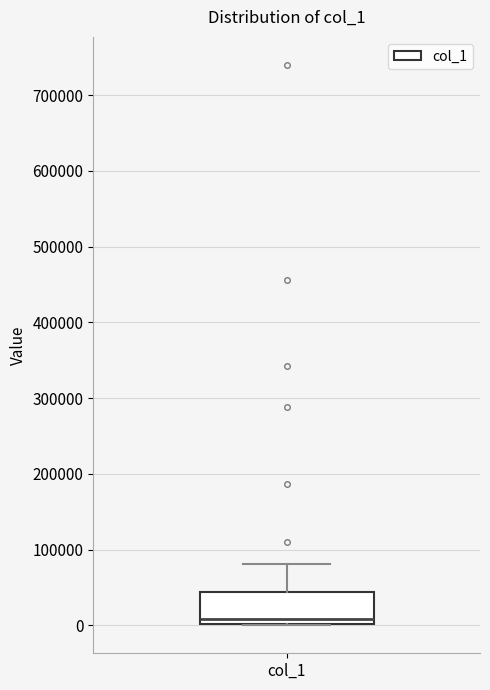

Where is the upper edge of the box for col_1 on the y-axis? The values are not printed on the chart, so give them approximately, as read against the axis.

40000